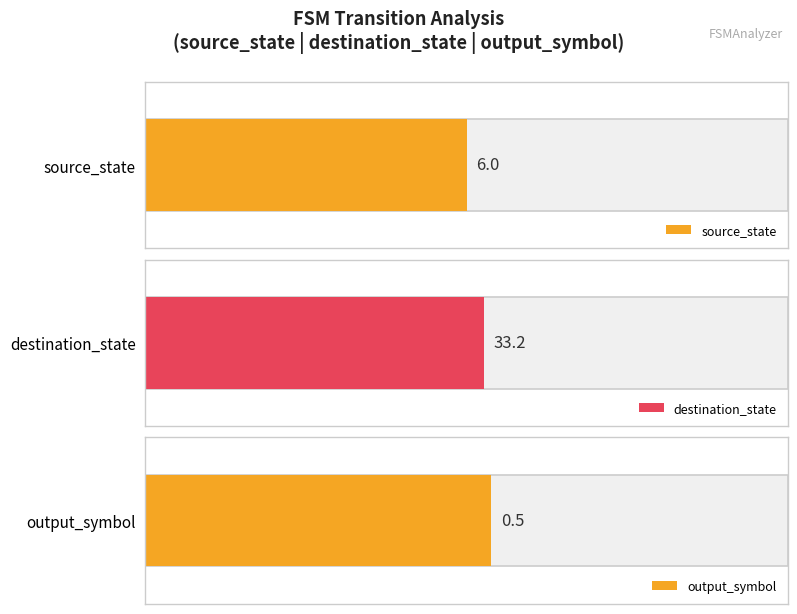

What is the average value of the source_state series?

6